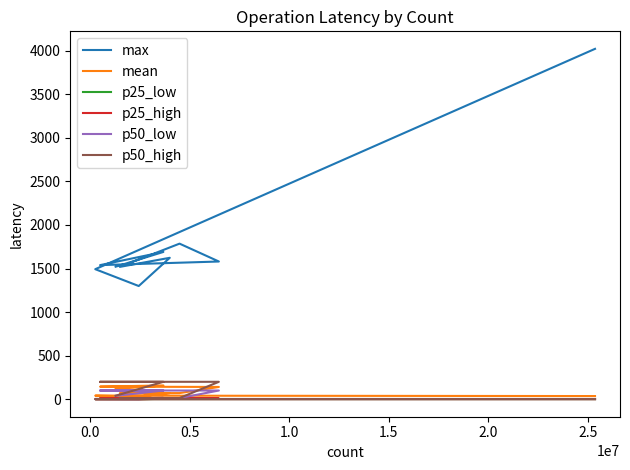

What is the difference between the maximum and minimum values in the max series?

2721.8